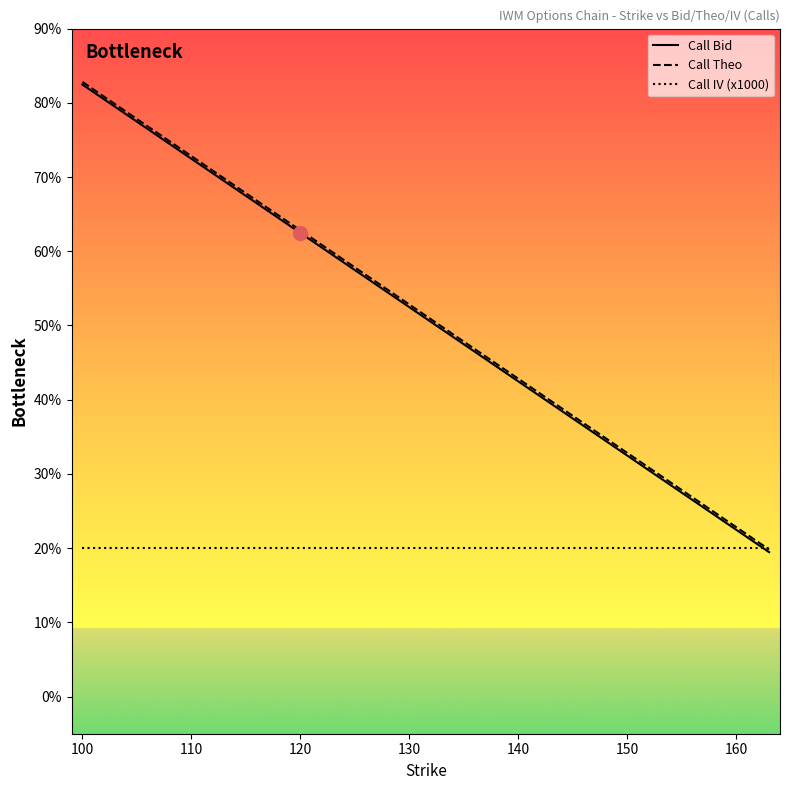

What is the average value of the Call IV (x1000) series?

20.0